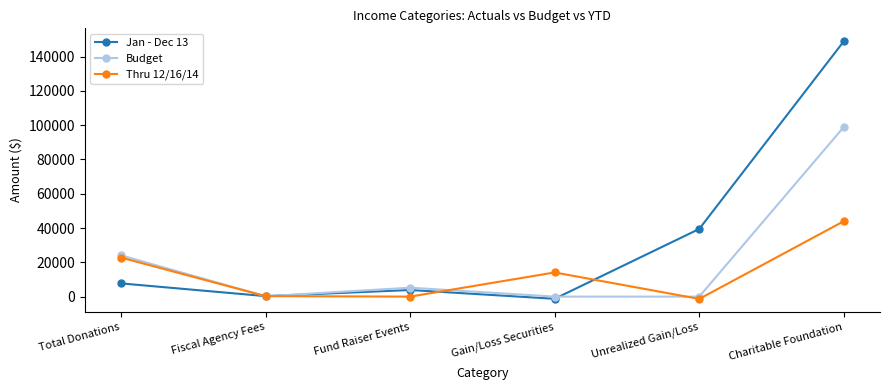

True or false: Jan - Dec 13 has more than 1 points higher than both neighbors.

False